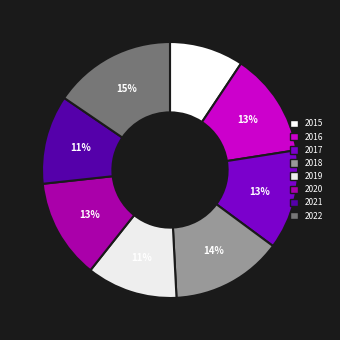

Which category has the biggest portion of the pie?

2022